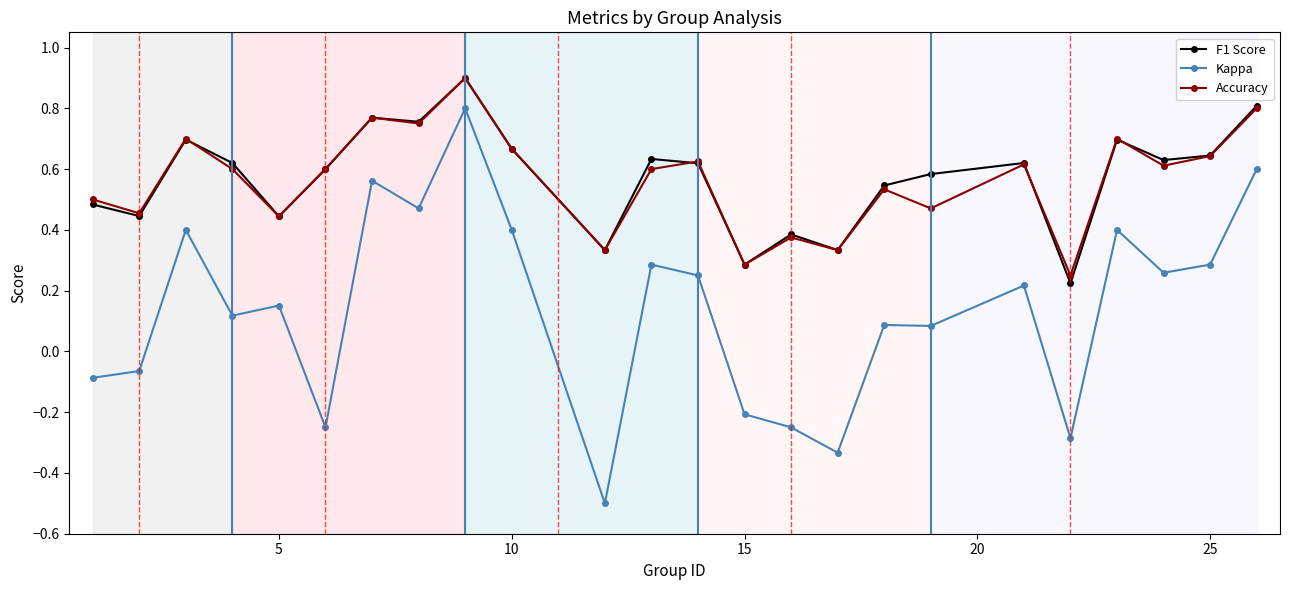

What is the smallest value displayed?

-0.5